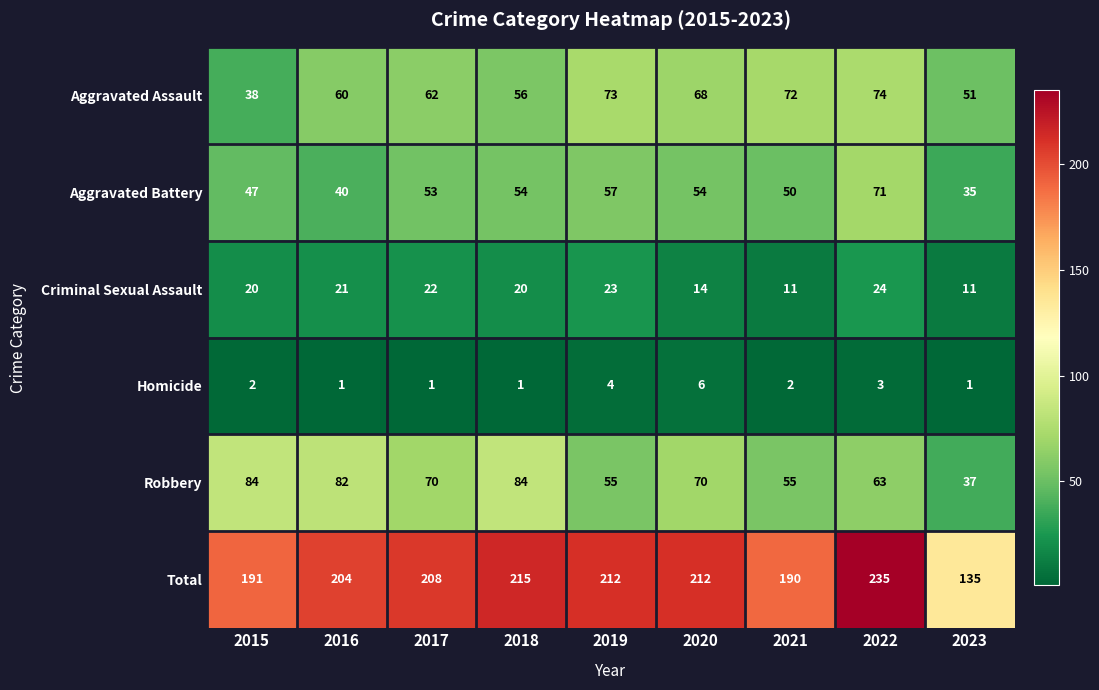

Is it true that Criminal Sexual Assault equals 21 at 2016?

True